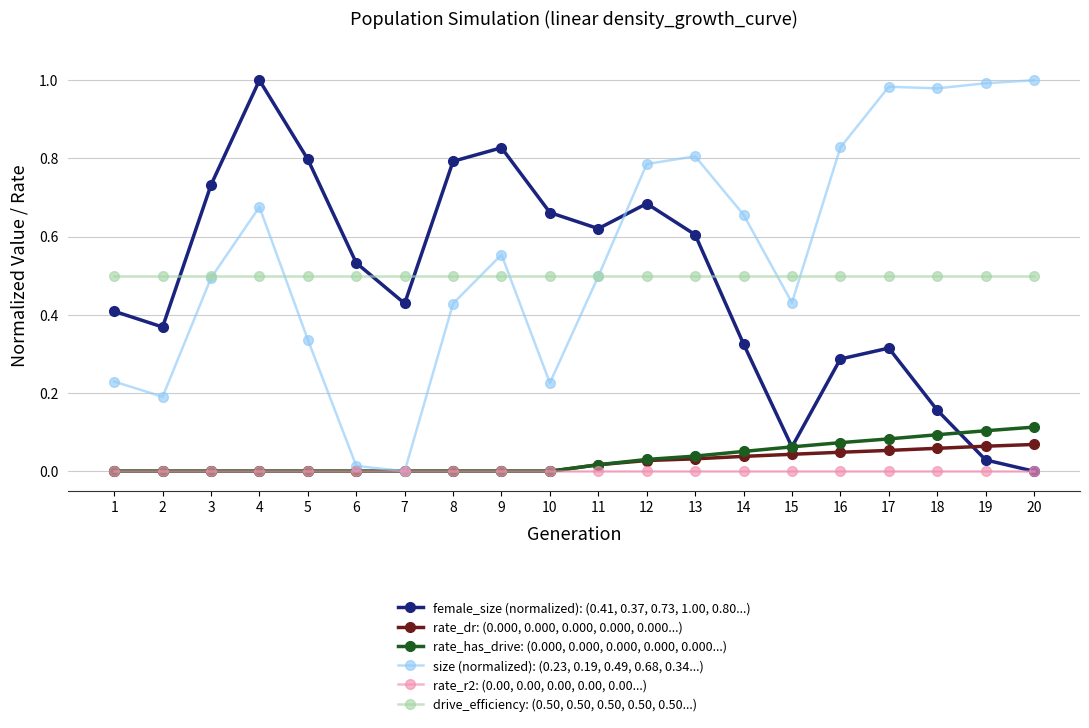

True or false: rate_dr: (0.000, 0.000, 0.000, 0.000, 0.000...) and female_size (normalized): (0.41, 0.37, 0.73, 1.00, 0.80...) cross at least once.

True